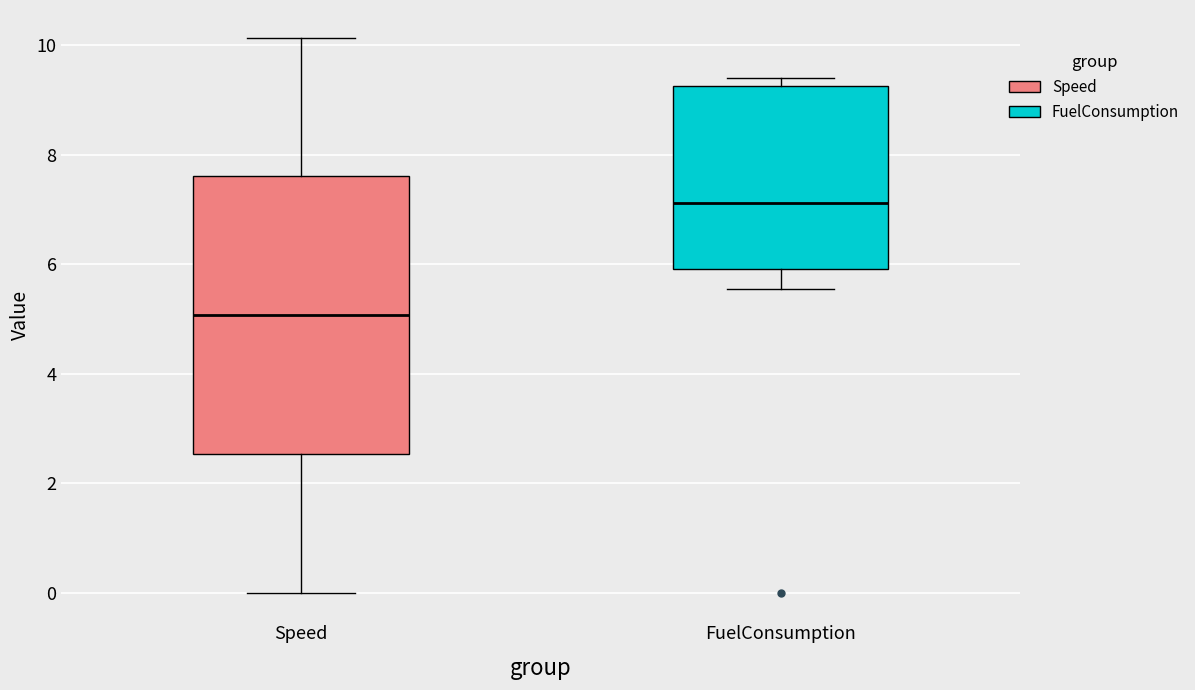

Reading left to right, transcribe this box plot: for each box, give where its median line is, the range the box spans, and where its two whiskers end, as read against the y-axis. The values are not printed on the chart, so give them approximately, as read against the axis.

Speed: median 5.0, box 2.6 to 7.6, whiskers 0.0 to 10.2
FuelConsumption: median 7.2, box 6.0 to 9.2, whiskers 5.6 to 9.4